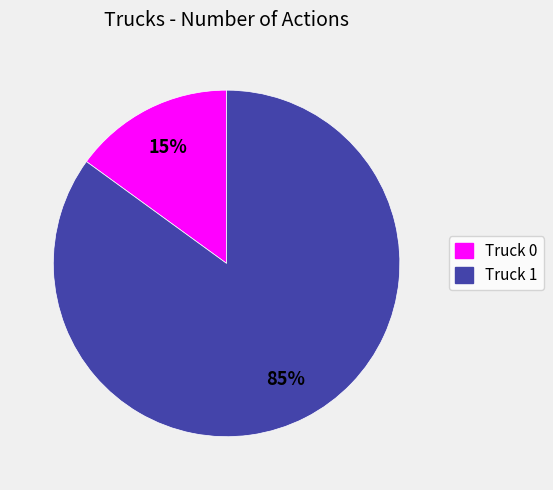

Between Truck 0 and Truck 1, which is larger?

Truck 1